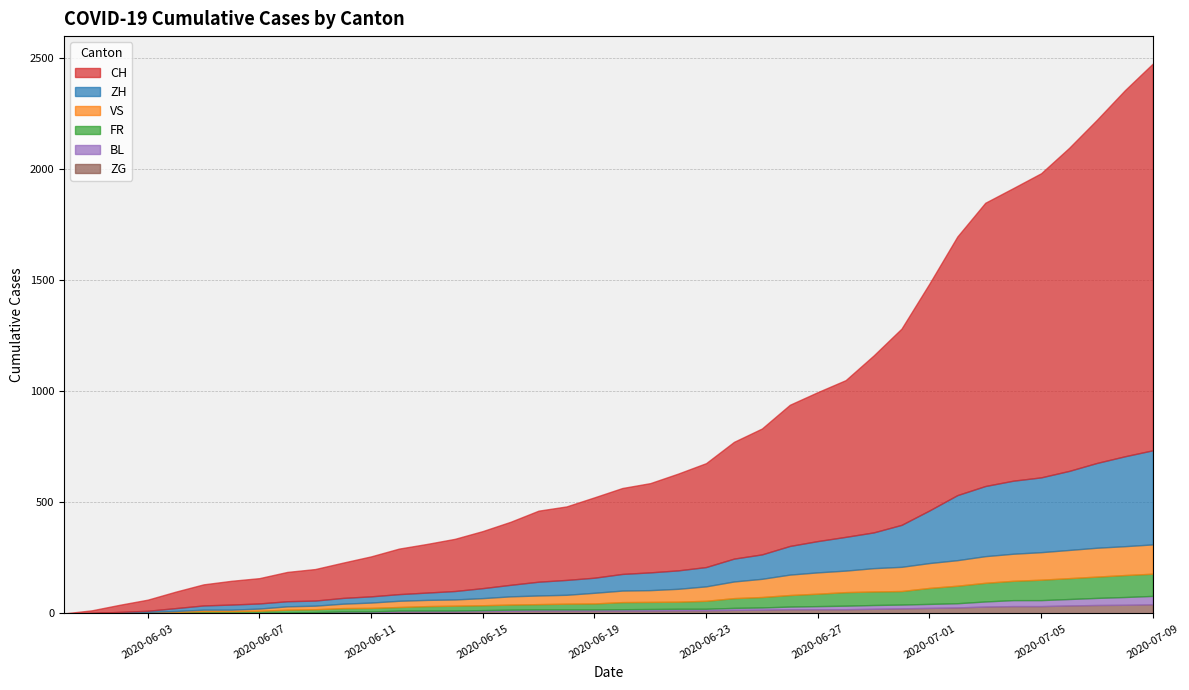

What value does the ZG series have at 33, to the nearest 10?

30